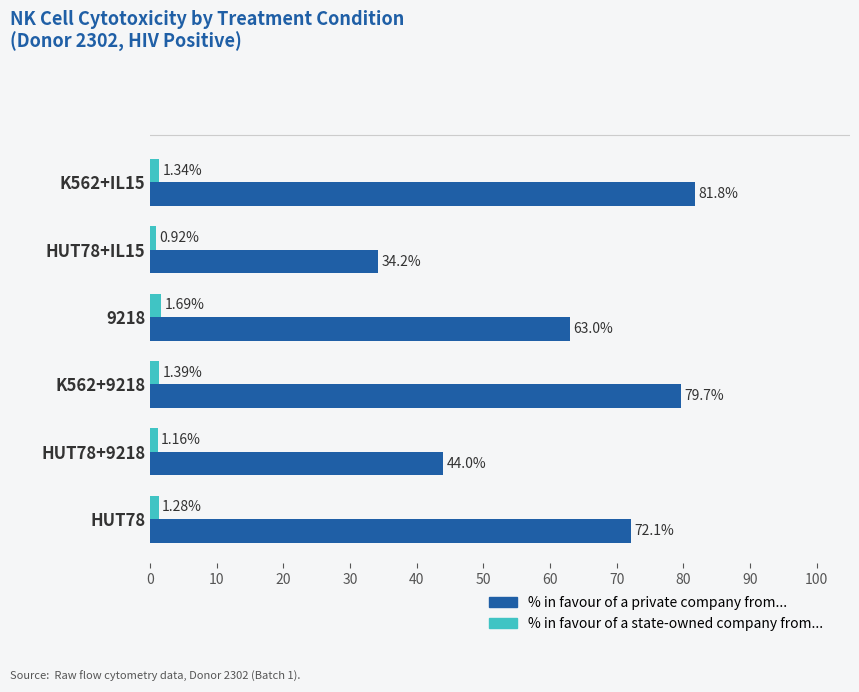

At which category does the chart reach its peak across all series?

K562+IL15